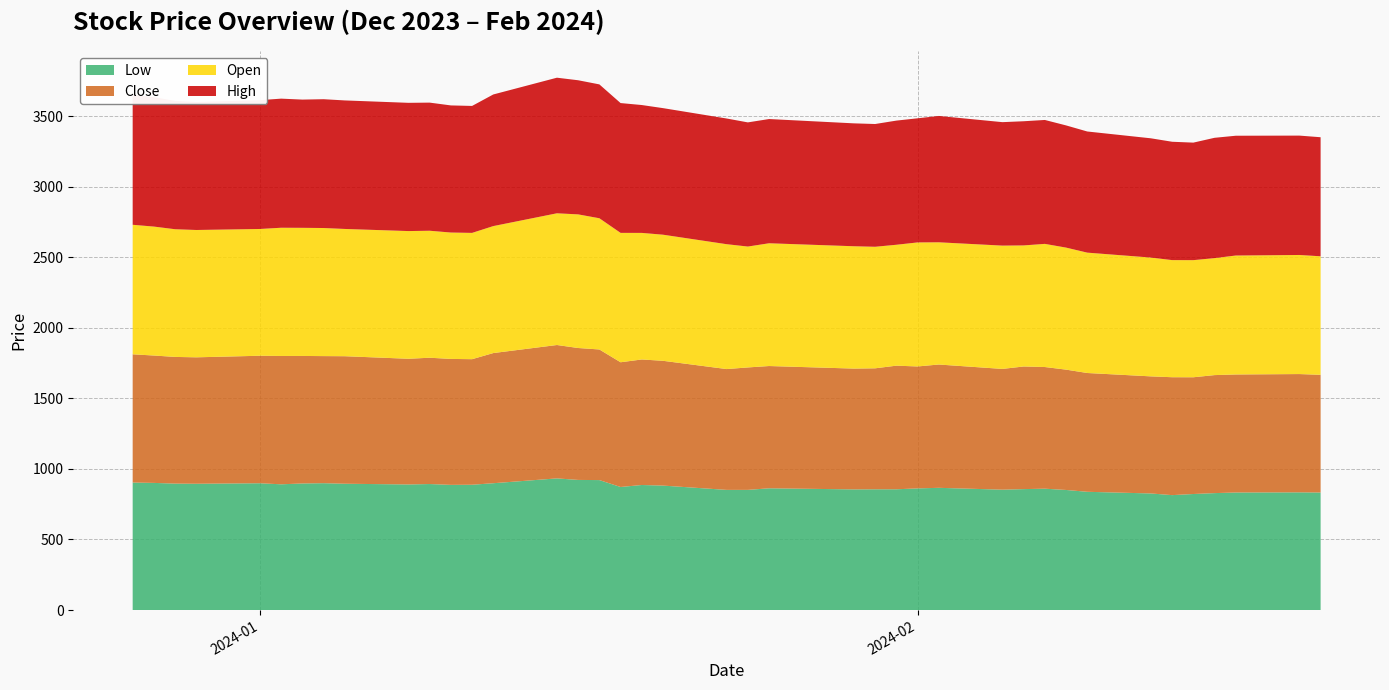

Reading right to left, extract all data points from this chart.

Close: 834.1	838.4	836.5	836.4	827.4	835.6	829.9	842.0	852.8	862.3	869.1	855.8	873.9	864.2	876.0	857.4	856.2	866.5	867.8	856.3	884.4	889.6	884.0	925.7	934.9	945.3	922.5	889.9	892.6	895.1	890.8	903.8	900.7	903.8	909.5	903.6	896.0	897.9	902.8	908.8
Open: 840.0	844.0	843.0	829.0	830.0	830.0	842.0	853.0	864.9	872.7	858.0	873.9	866.1	879.0	856.9	861.4	867.0	870.0	856.8	885.0	893.7	897.0	917.0	930.0	947.0	933.5	899.9	895.0	895.7	900.0	905.0	901.9	907.7	908.0	908.8	898.5	902.4	904.9	913.8	917.9
High: 843.8	846.0	849.0	852.8	833.0	838.8	845.2	858.6	866.0	878.2	880.0	875.0	895.5	879.7	879.9	870.0	871.0	880.5	880.0	890.8	897.0	906.2	920.0	948.7	950.6	961.0	932.8	899.8	900.9	908.0	908.9	910.9	913.0	908.8	915.0	913.0	907.0	909.8	917.0	922.0
Low: 833.0	834.0	833.0	828.6	822.3	814.4	826.2	838.0	851.0	860.0	857.0	853.0	866.1	862.1	855.8	855.8	855.0	862.8	851.6	851.5	882.0	886.2	872.0	921.0	922.1	933.0	898.8	888.0	887.0	893.0	890.0	895.1	899.0	897.0	891.1	898.5	895.0	896.0	901.0	903.6